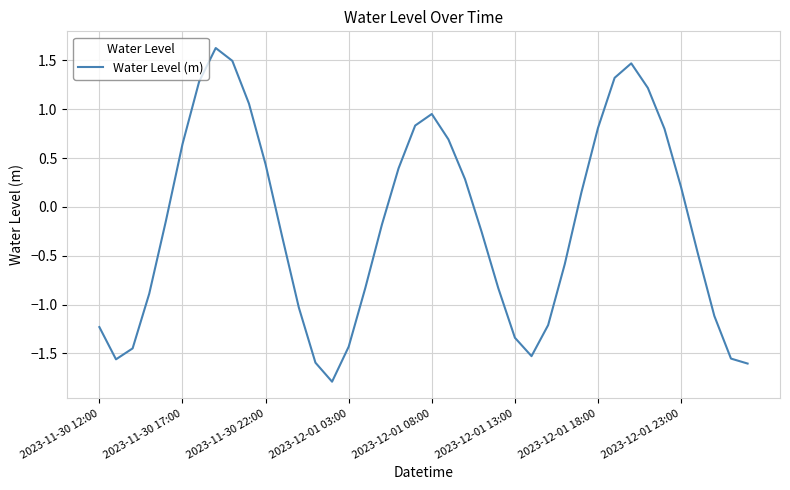

What is the difference between the maximum and minimum values?

3.4